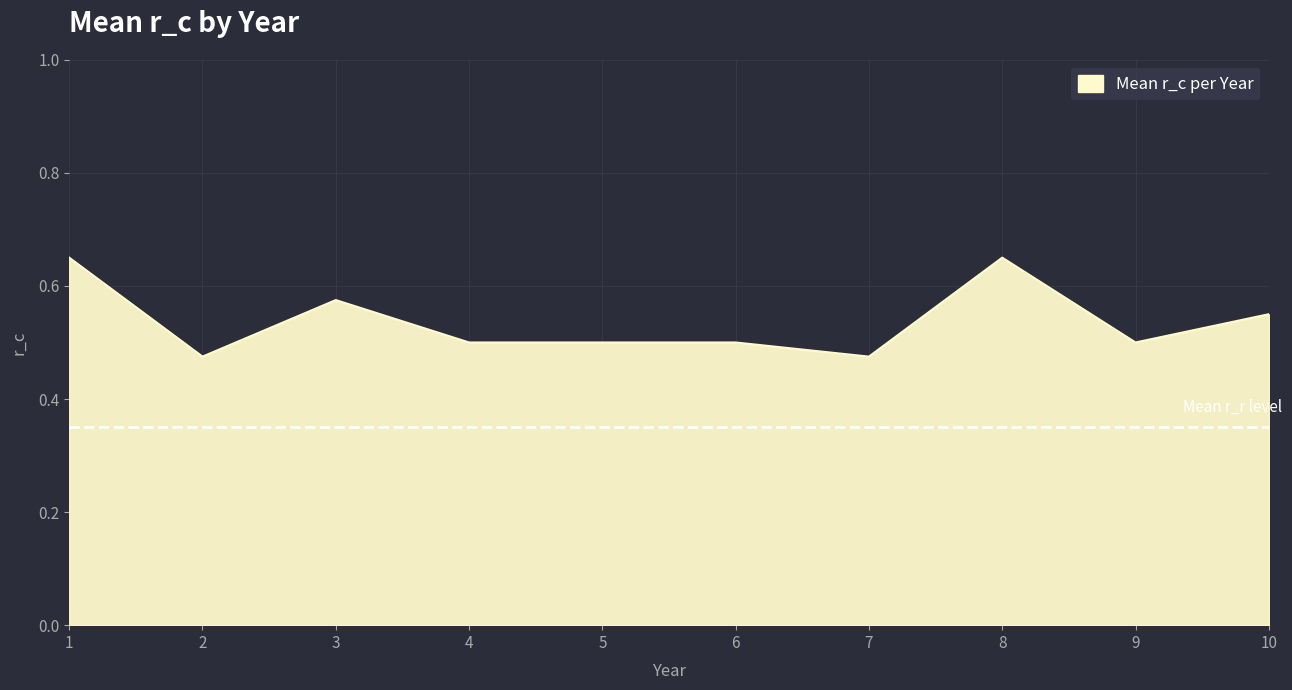

The value at 9 is 0.5. True or false?

True